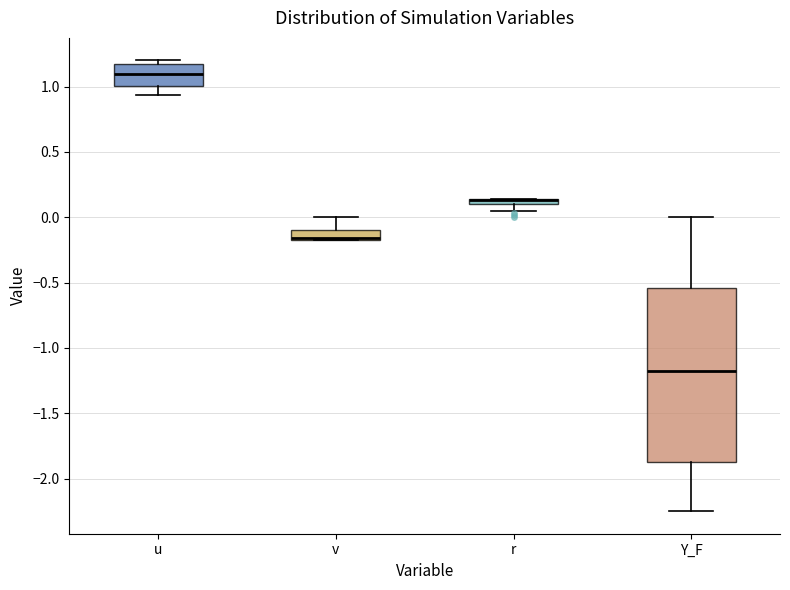

Where does the lower whisker of the box for u end on the y-axis? The values are not printed on the chart, so give them approximately, as read against the axis.

0.95